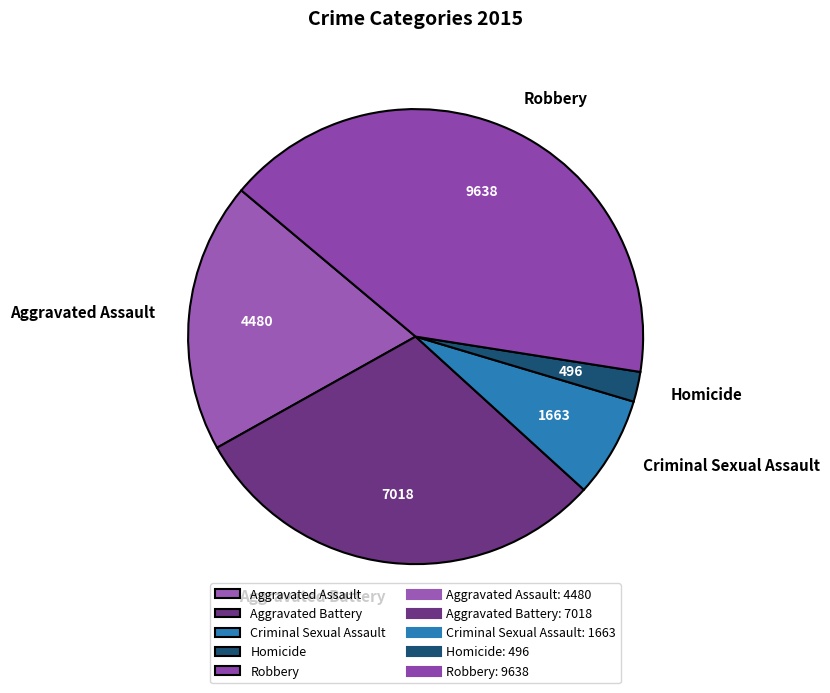

Rank the categories by value from highest to lowest.

Robbery, Aggravated Battery, Aggravated Assault, Criminal Sexual Assault, Homicide